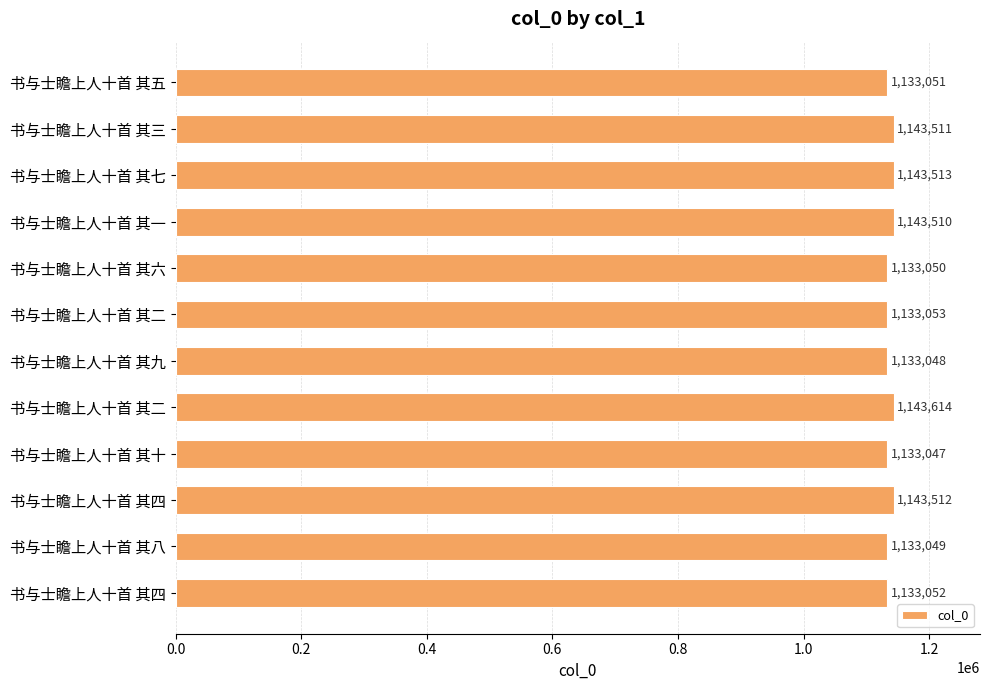

How many bars are there in total?

12